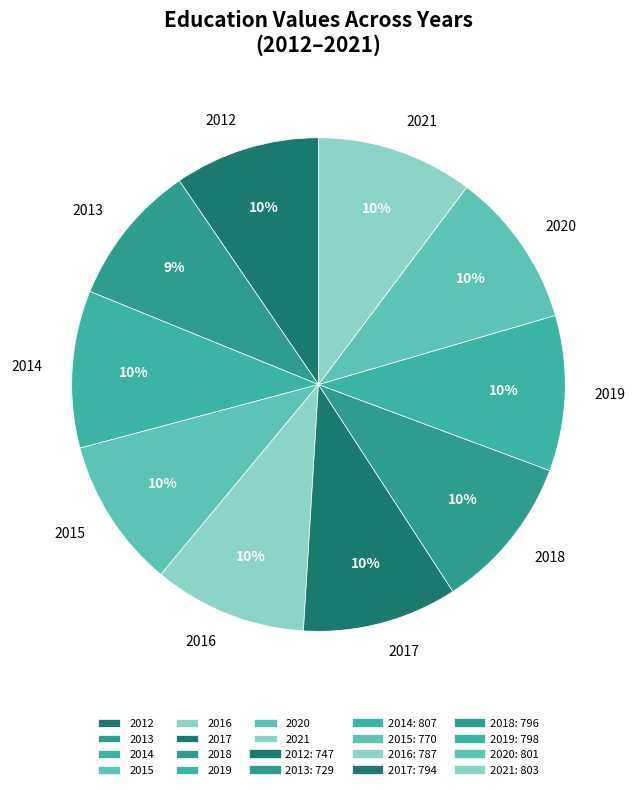

What percentage is the 2014 slice, to the nearest percent?

10%